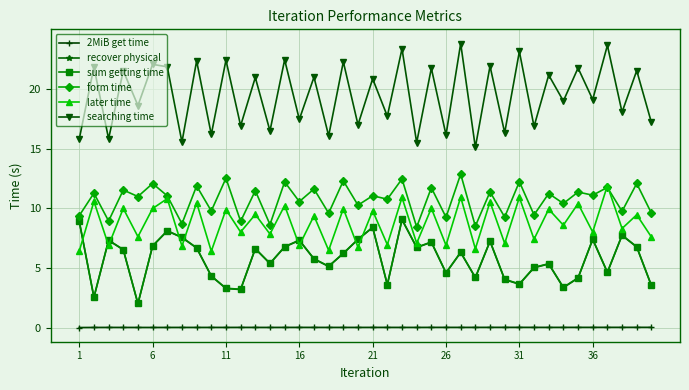

Count the number of categories in the chart.

40